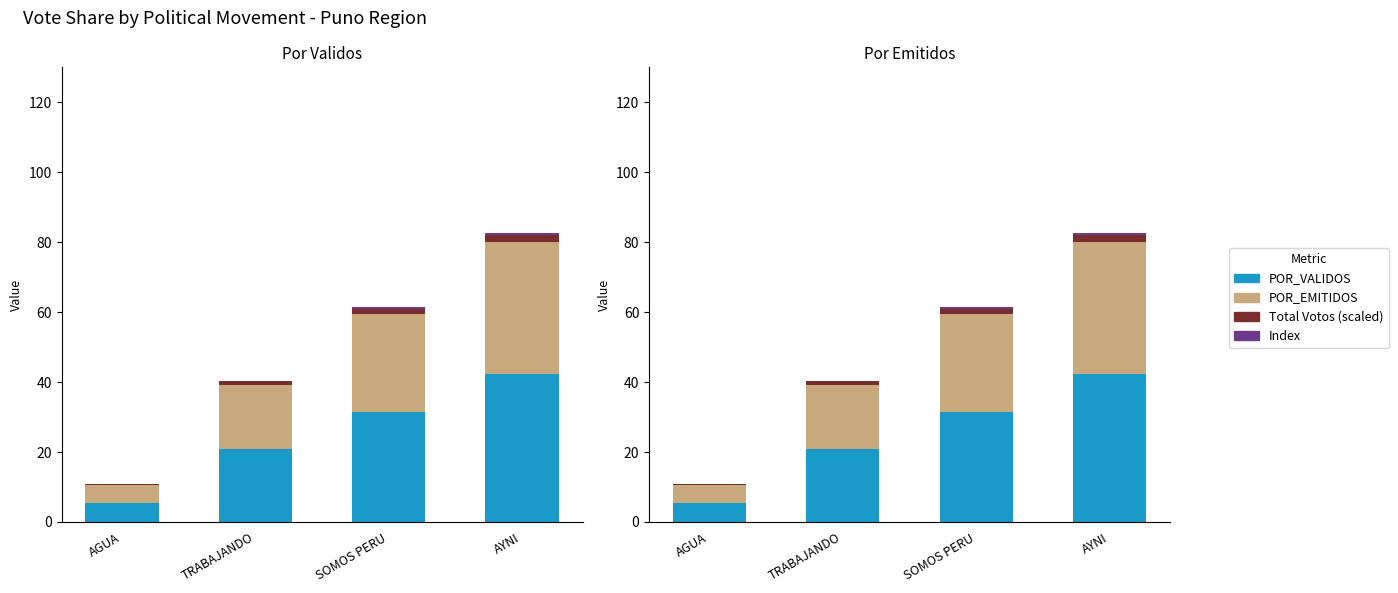

What is the sum of all Total Votos (scaled) values?

5.0